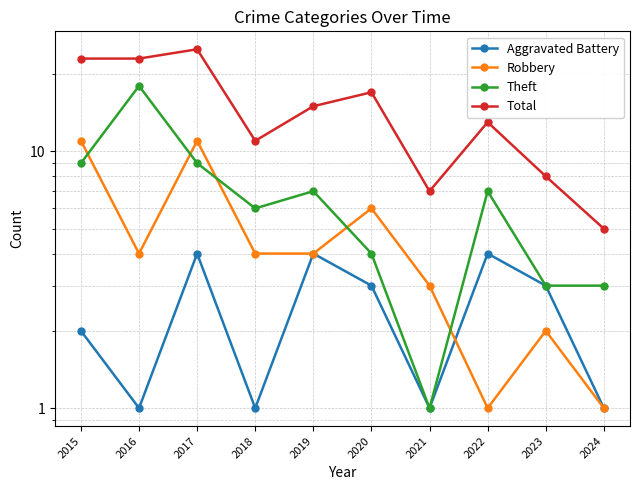

True or false: Aggravated Battery and Total intersect in this chart.

False